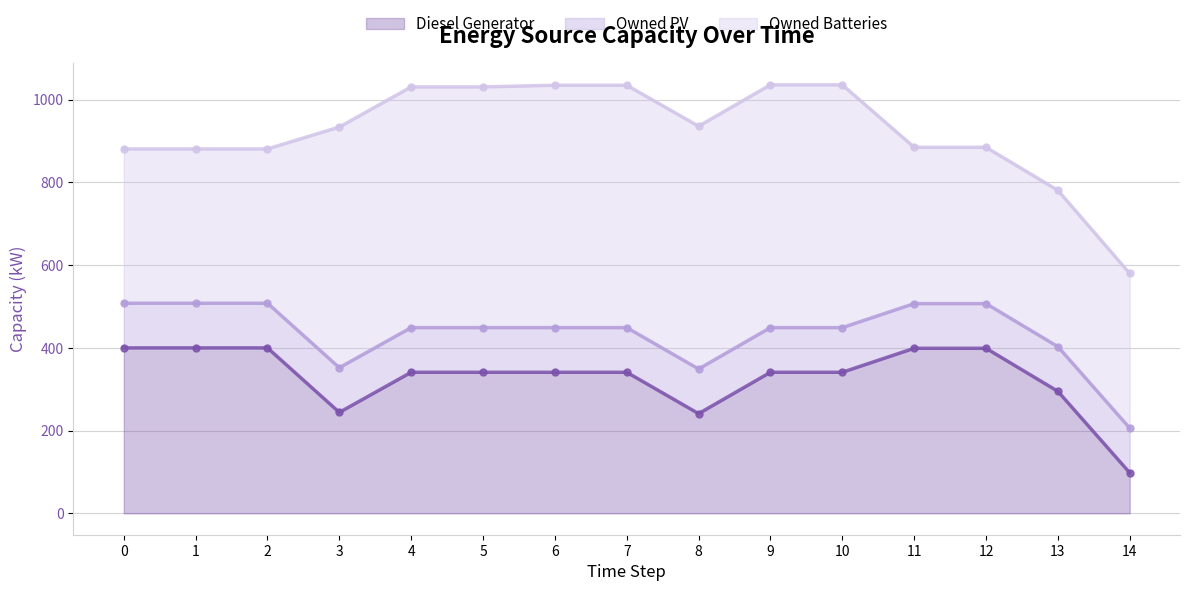

Which series has the widest spread of values?

Diesel Generator